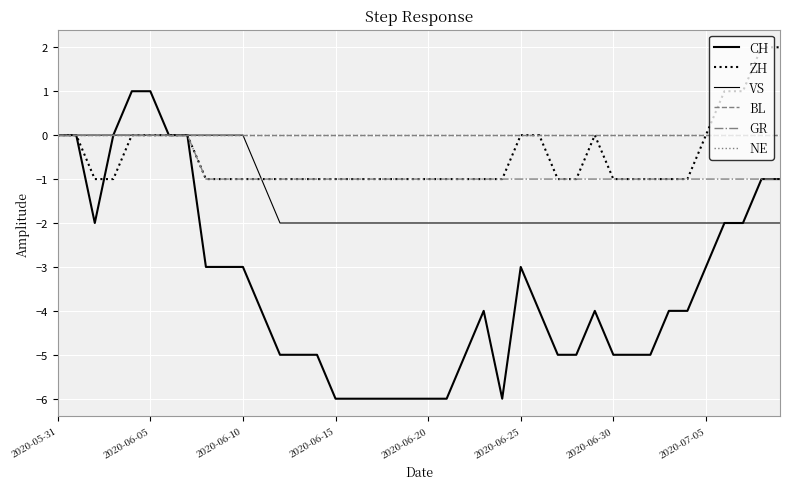

Count the CH values in the range -5 to -2.

23